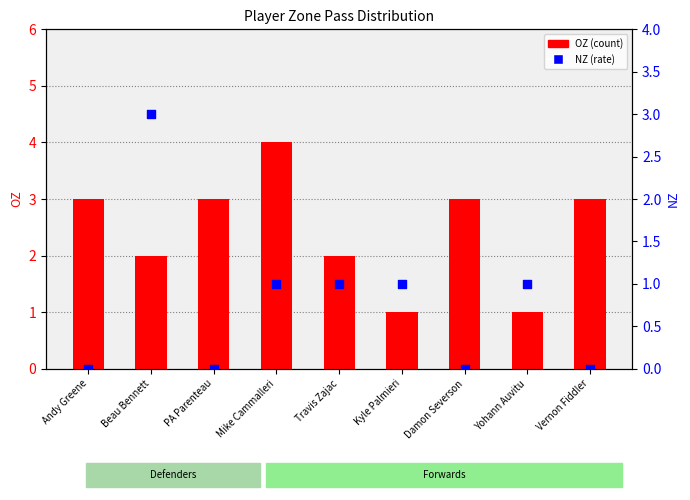

What is the total value across all series at Yohann Auvitu?

2